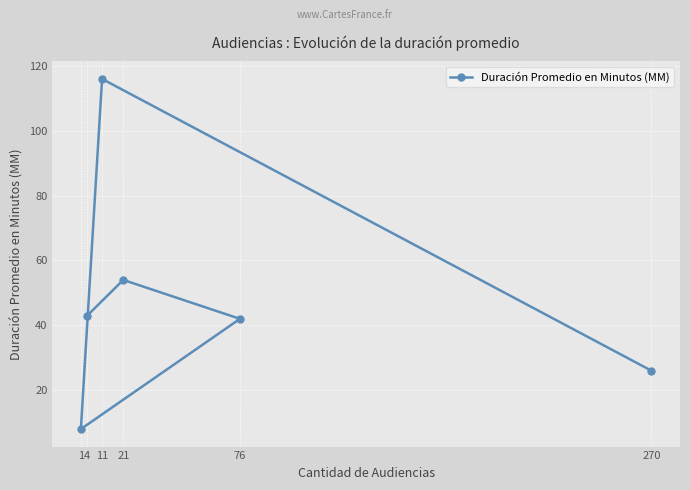

At which category does the chart reach its minimum across all series?

1